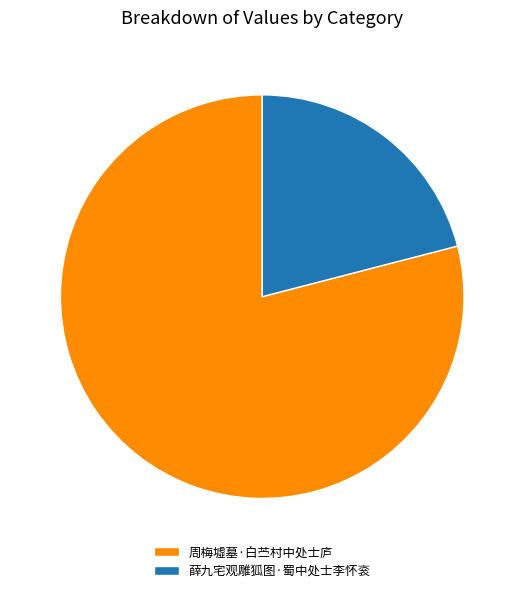

Between 周梅墟墓·白苎村中处士庐 and 薛九宅观雕狐图·蜀中处士李怀衮, which is larger?

周梅墟墓·白苎村中处士庐